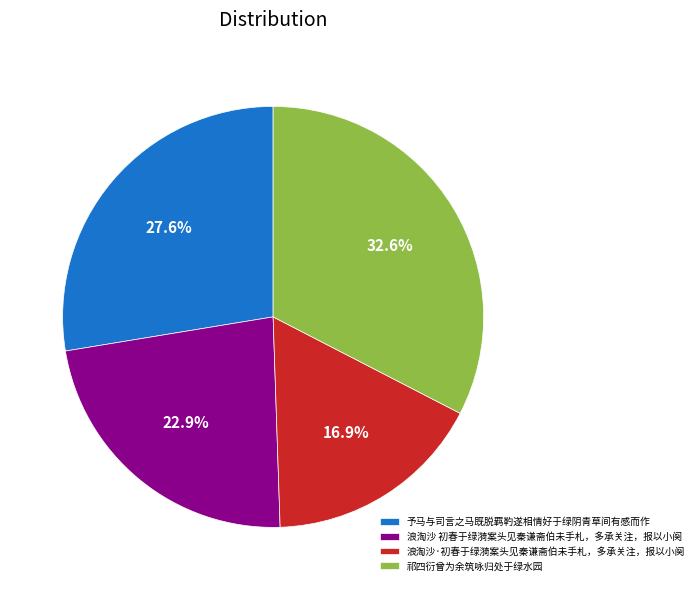

How many slices are in this pie chart?

4